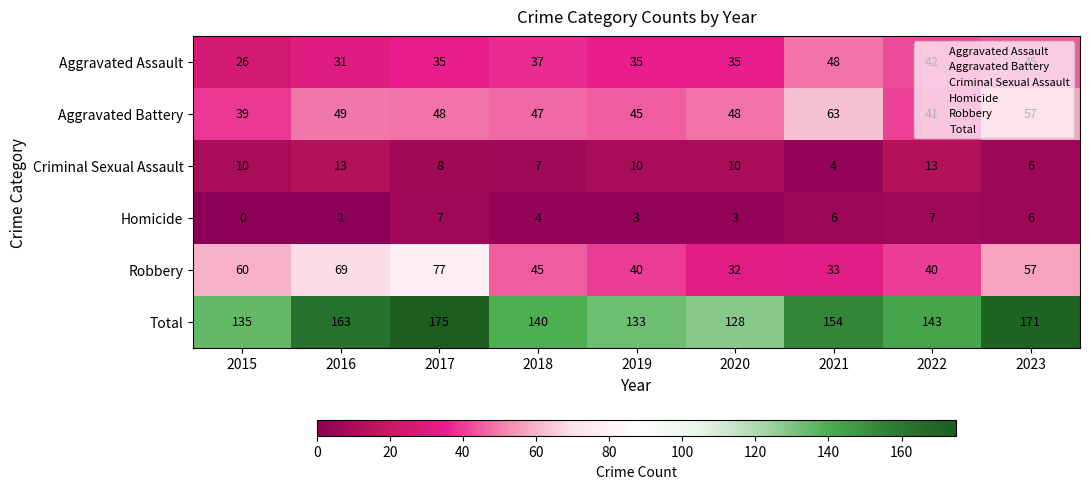

What is the sum of the Total values at 2021 and 2015?

289